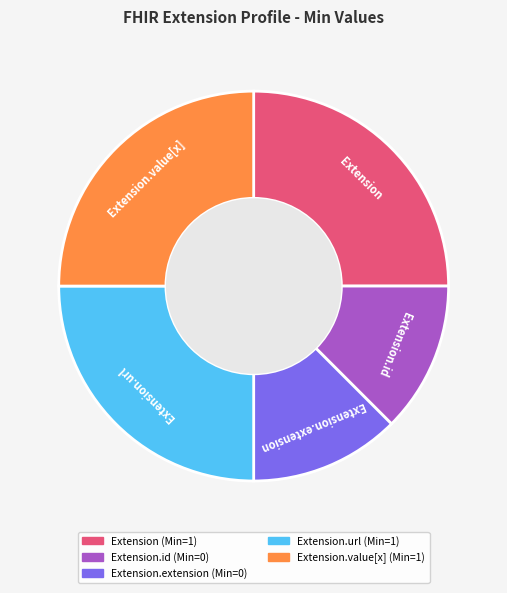

True or false: Extension.value[x] accounts for 25% of the total.

True